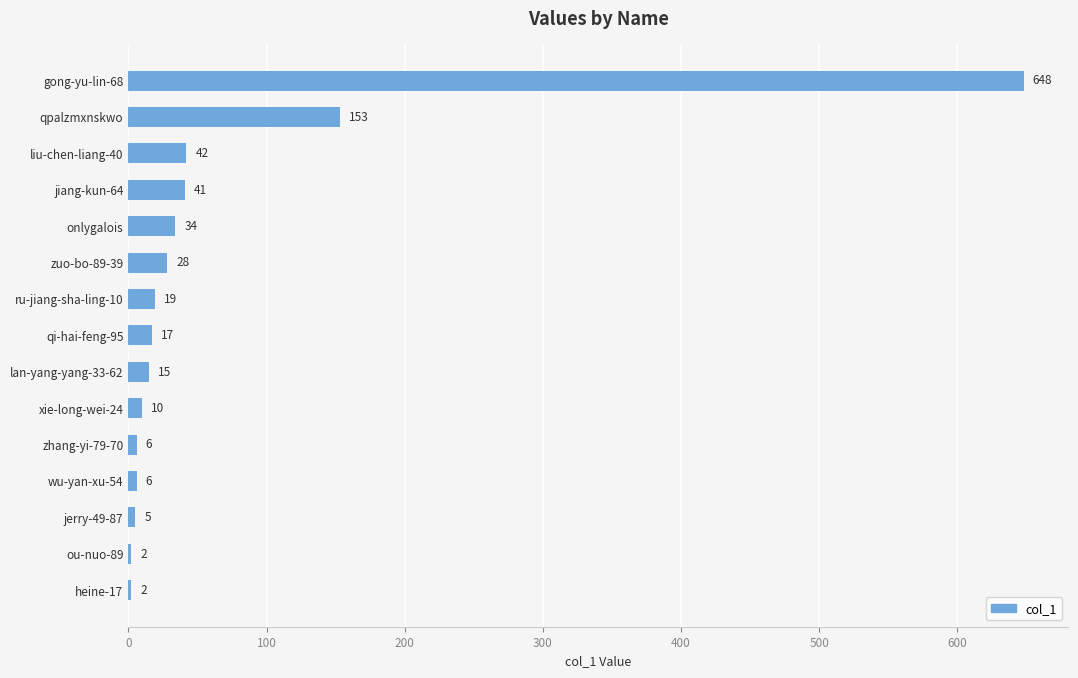

What is the change in value from gong-yu-lin-68 to qpalzmxnskwo?

-495